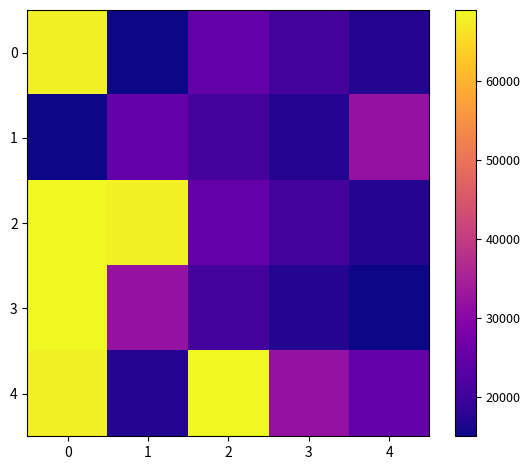

What is the smallest value displayed?

15000